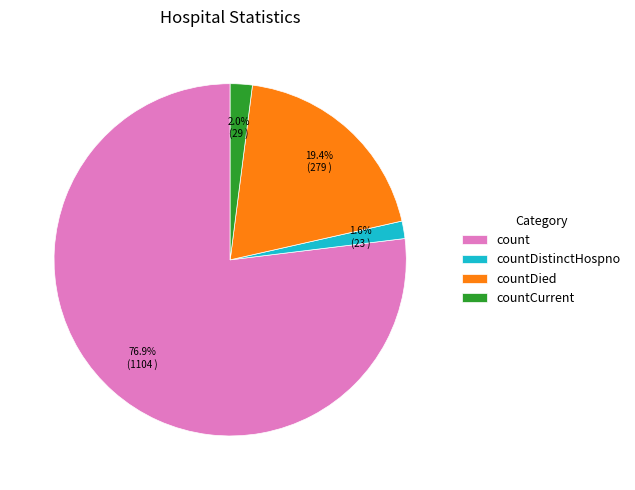

To the nearest percent, what portion does countCurrent represent?

2%